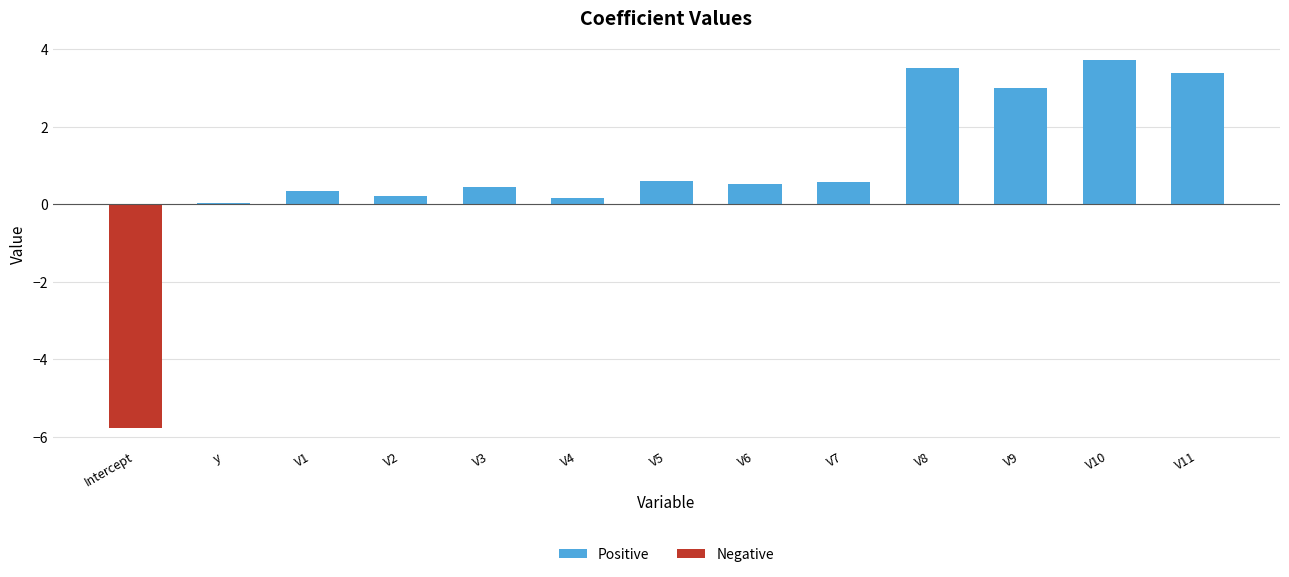

Which series has the largest total across all categories?

Positive